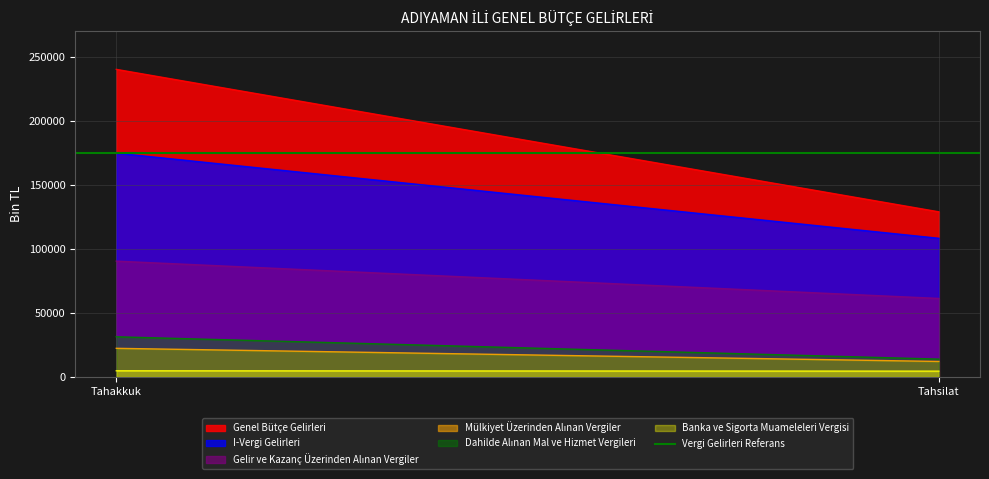

At which label does I-Vergi Gelirleri reach its minimum?

Tahsilat